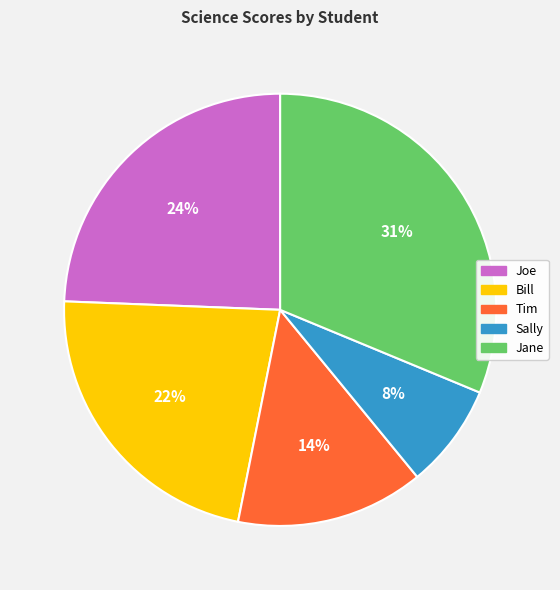

To the nearest percent, what percentage of the pie is Jane?

31%